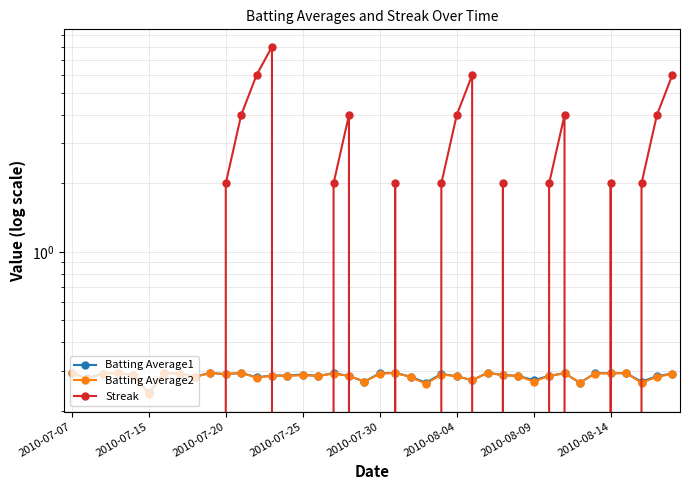

Count the Batting Average2 values in the range 0 to 1.

40